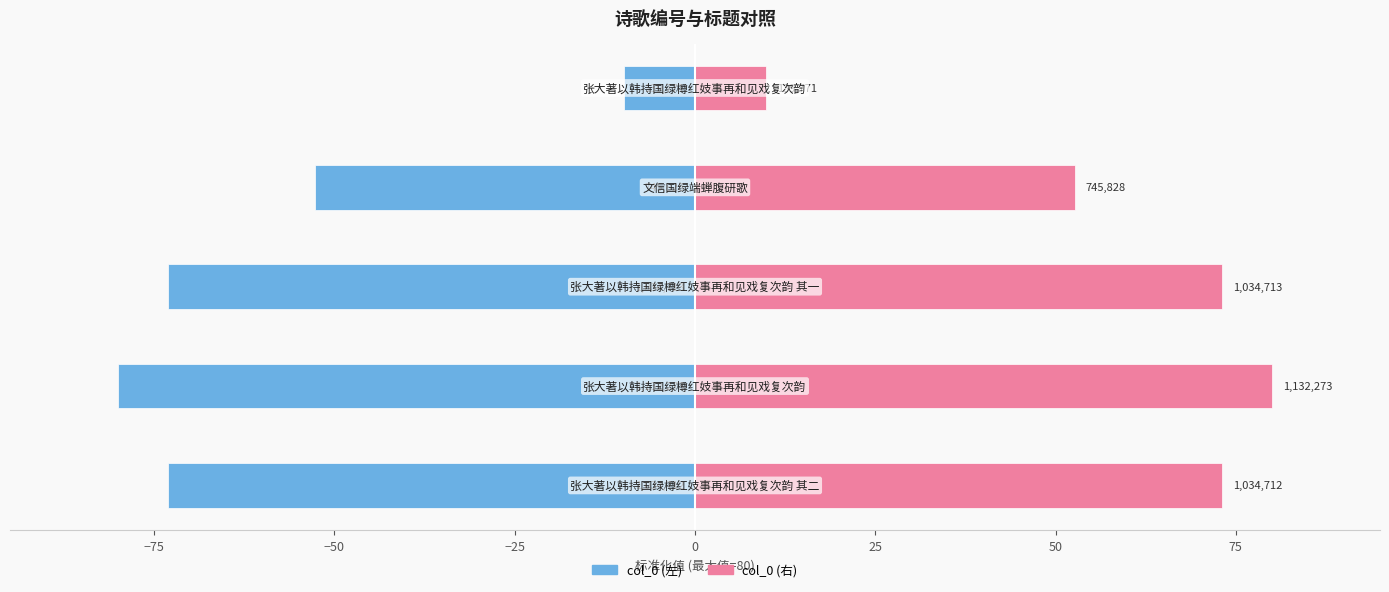

What is the average value of the col_0 (左) series?

-57.8